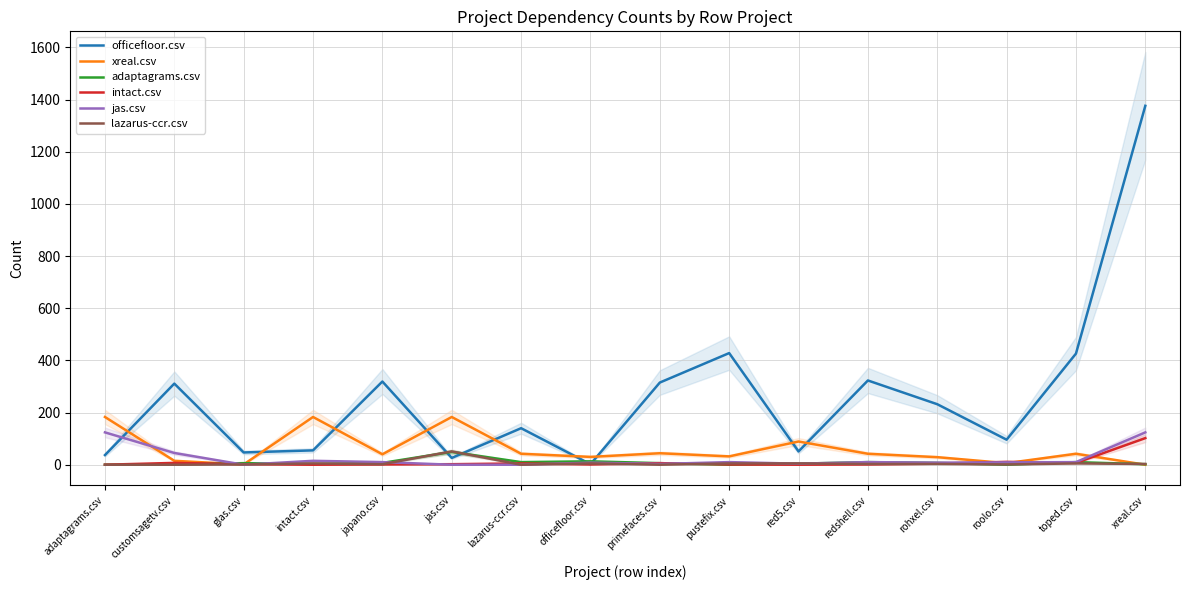

Does the chart display data point markers on the line(s)?

No